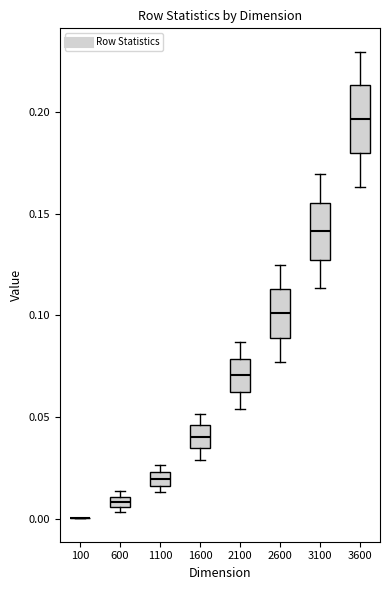

Where is the upper edge of the box at x = 2100 on the y-axis? The values are not printed on the chart, so give them approximately, as read against the axis.

0.080